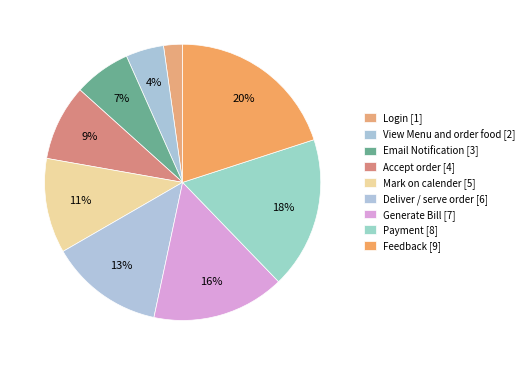

How many segments does this pie chart have?

9